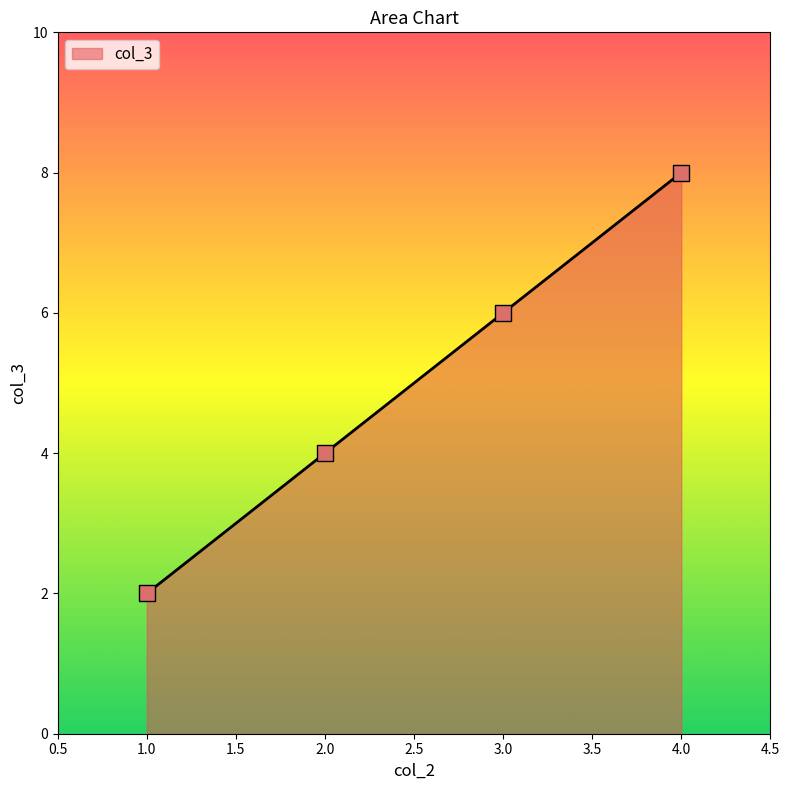

Which has a higher value, 2.0 or 3.0?

3.0